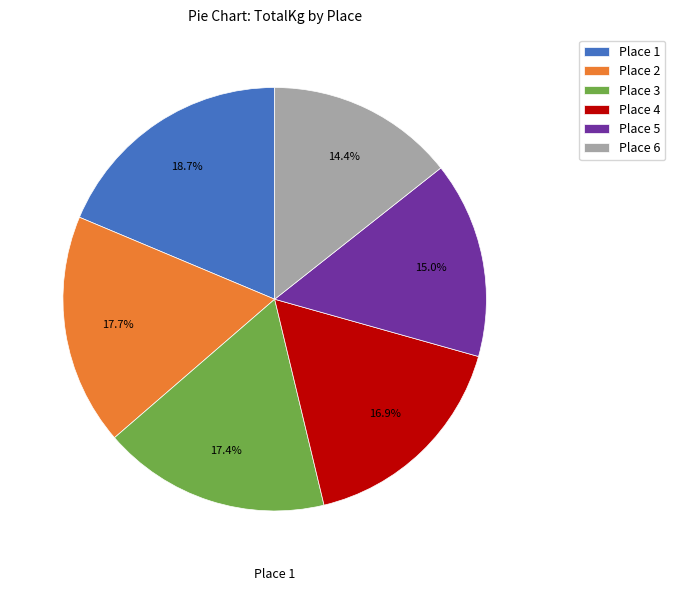

How many slices are in this pie chart?

6